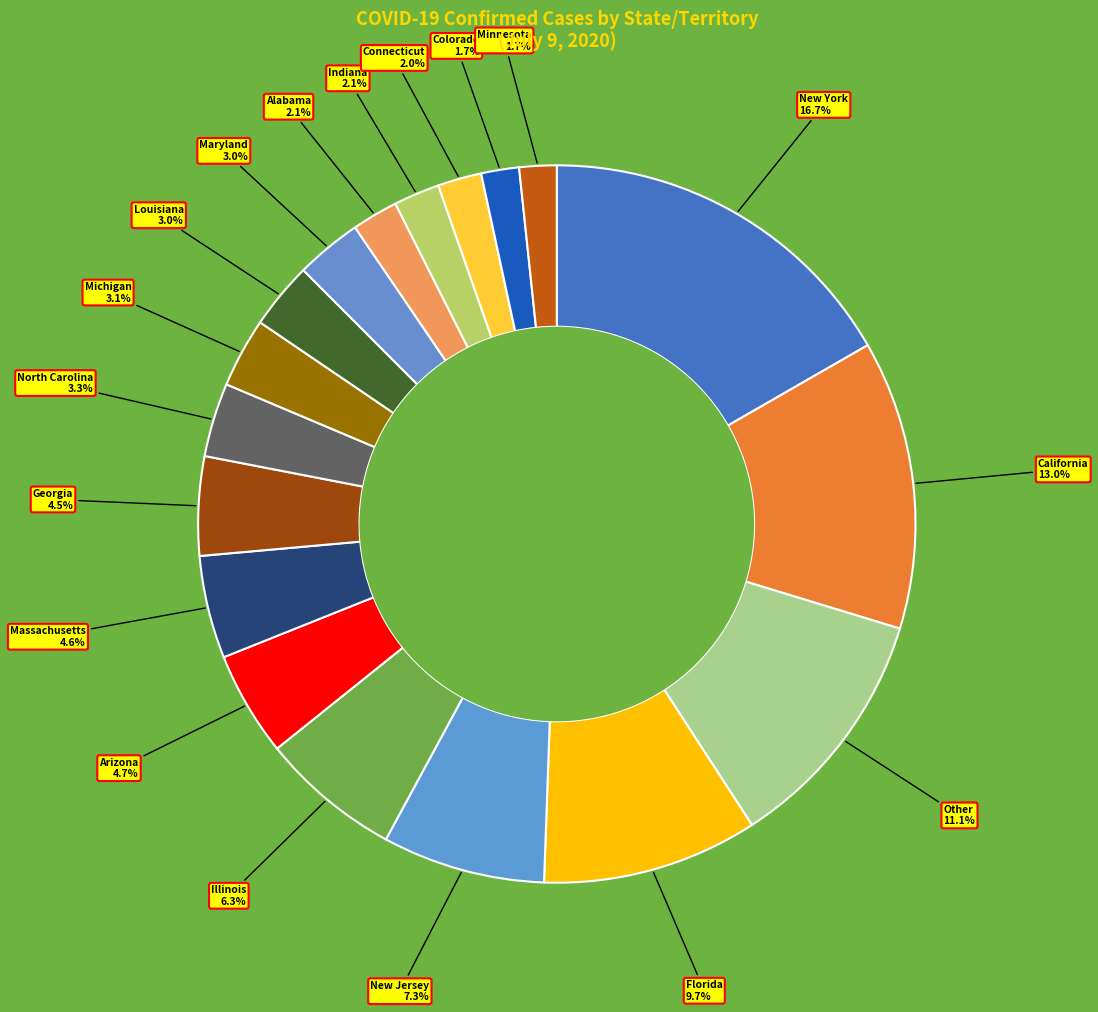

How many segments does this pie chart have?

18